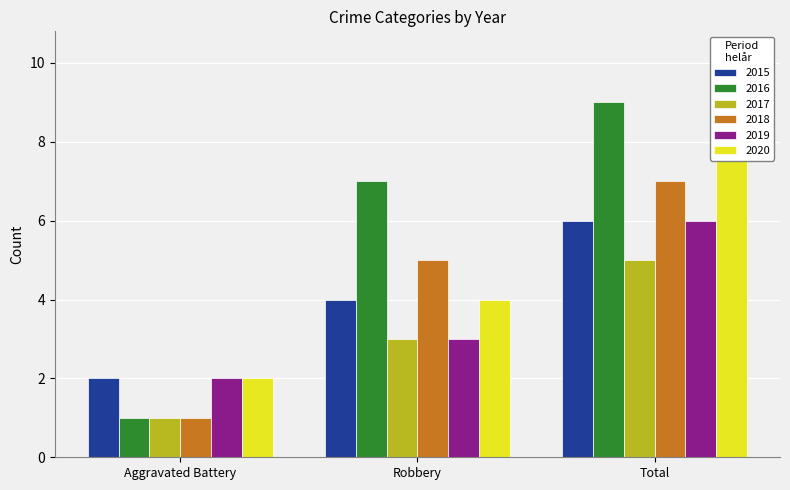

True or false: 2020 has a value of 14 at Total.

False